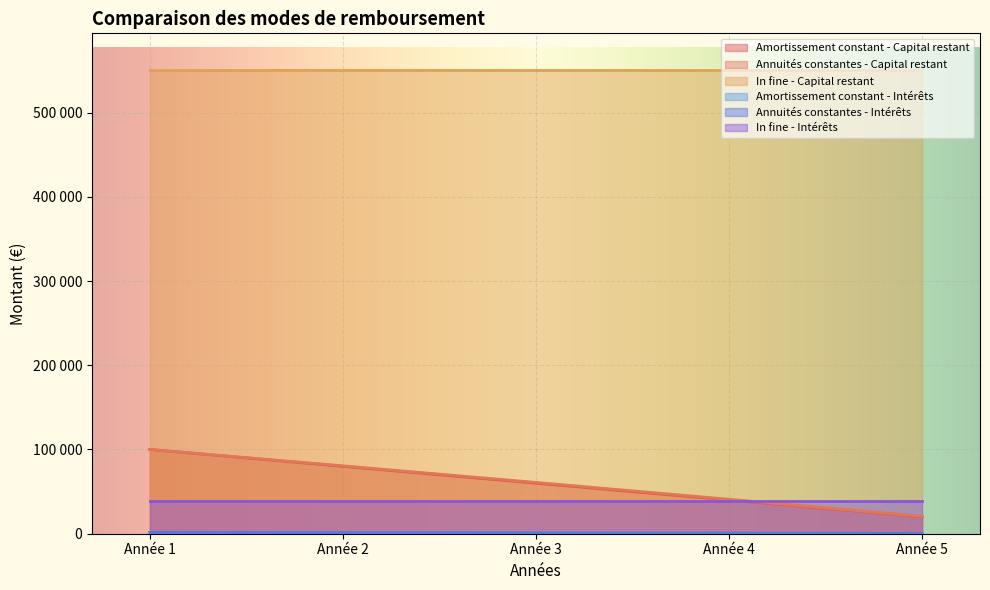

Is it true that Annuités constantes - Capital restant equals 81406.7 at Année 3?

False